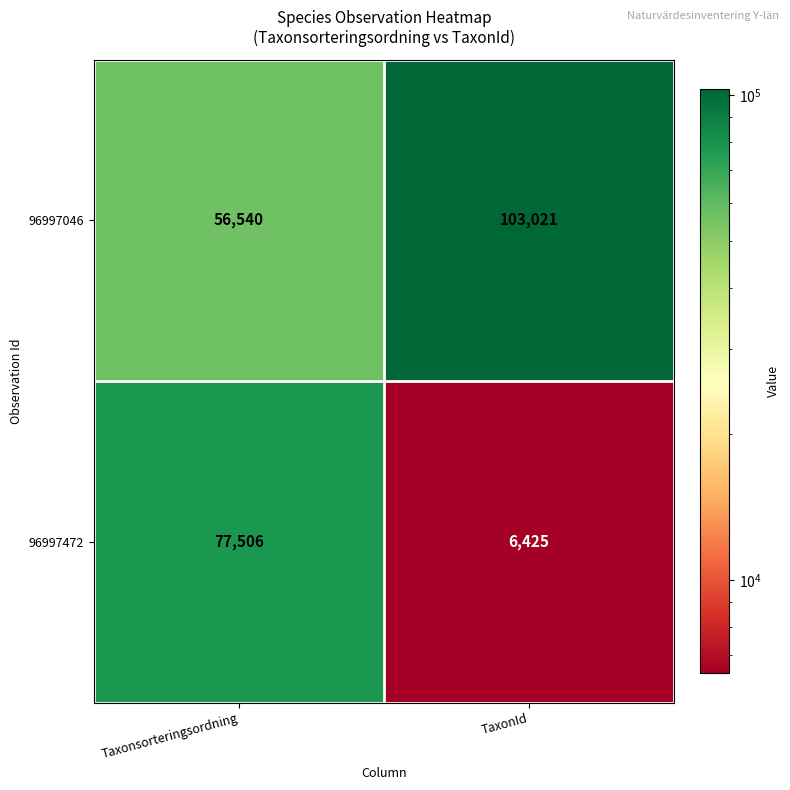

At which label is 96997046 closest to 79780?

Taxonsorteringsordning